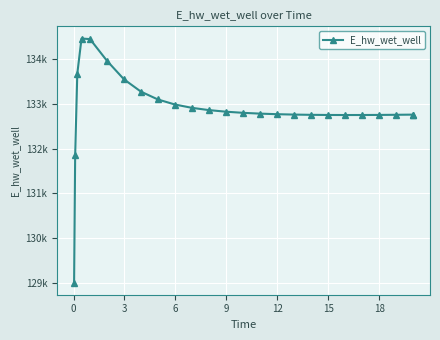

What is the average value?

132880.7